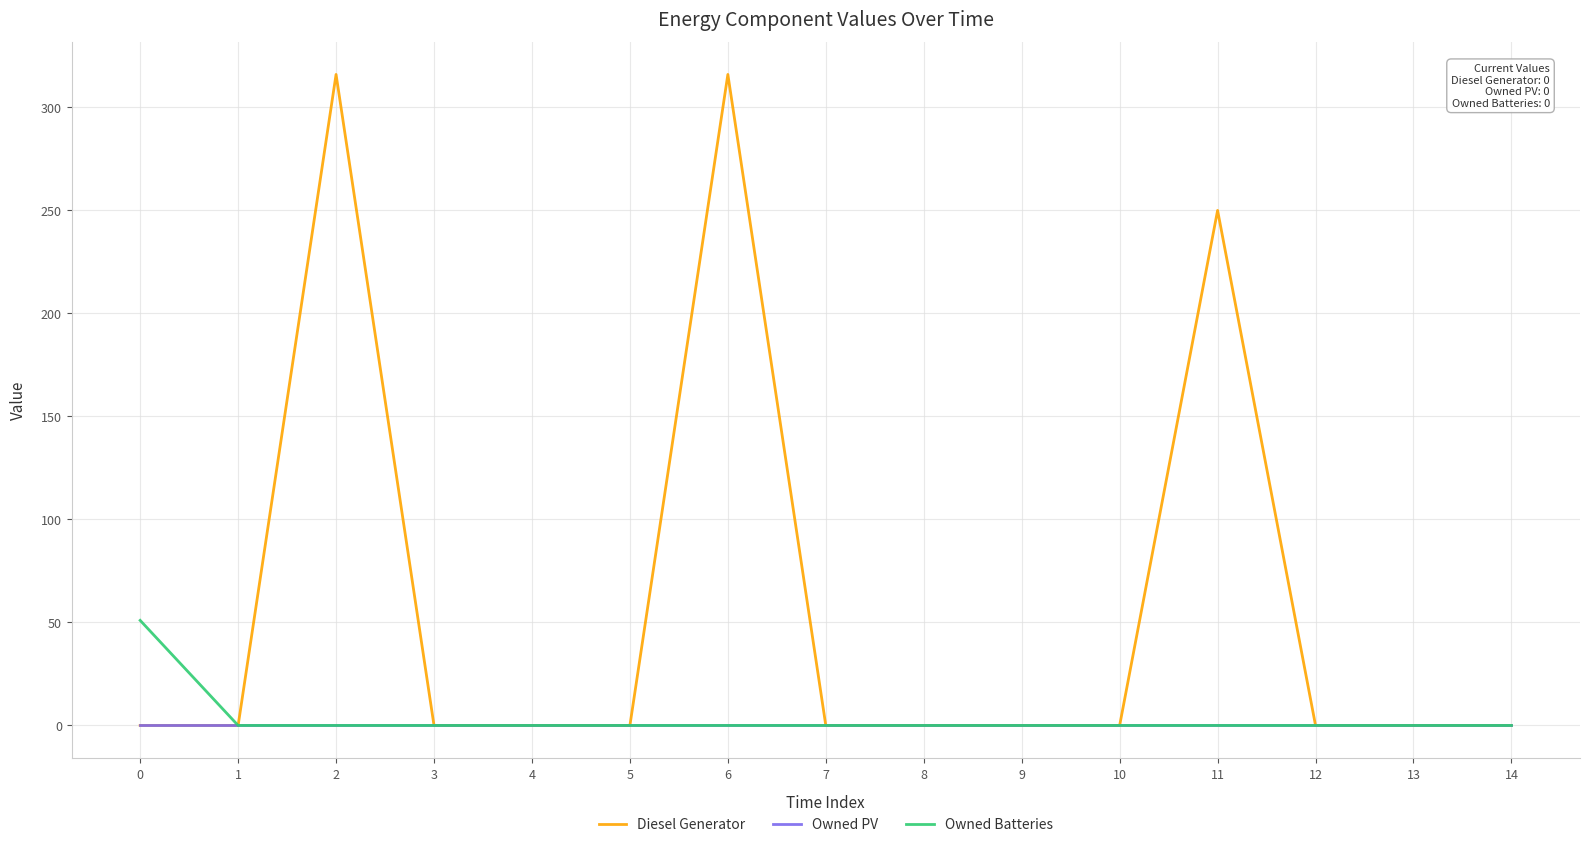

What is the spread (max minus min) of values at 6?

316